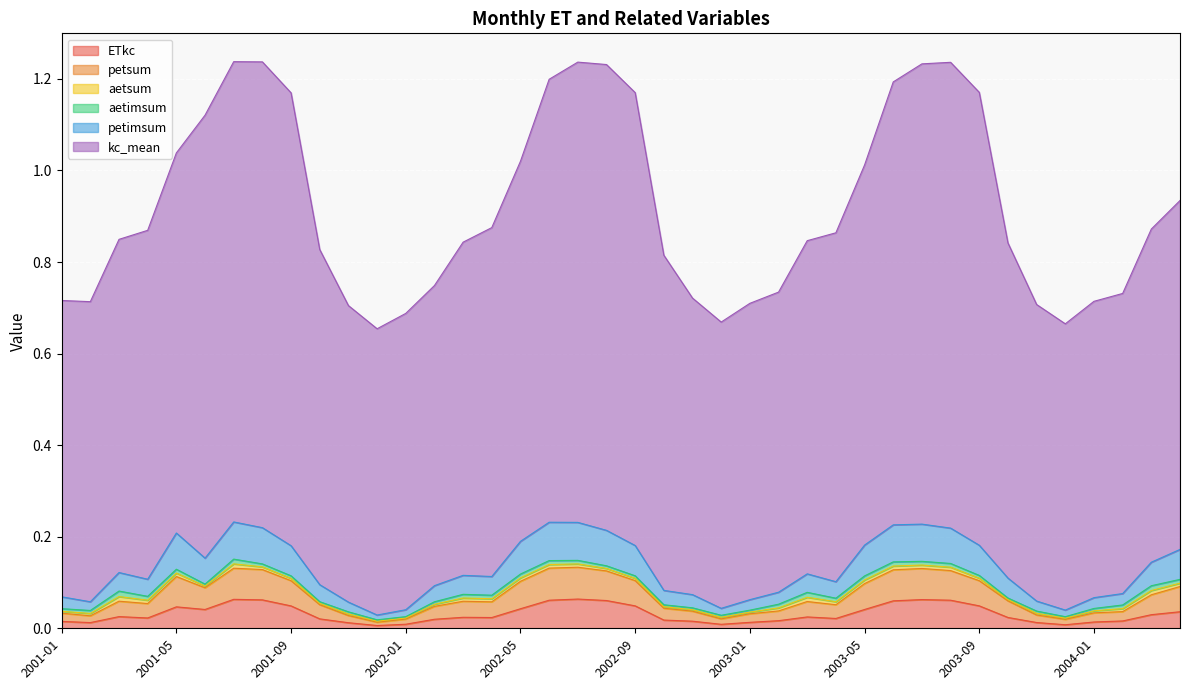

How many interior local peaks does the ETkc series have?

7